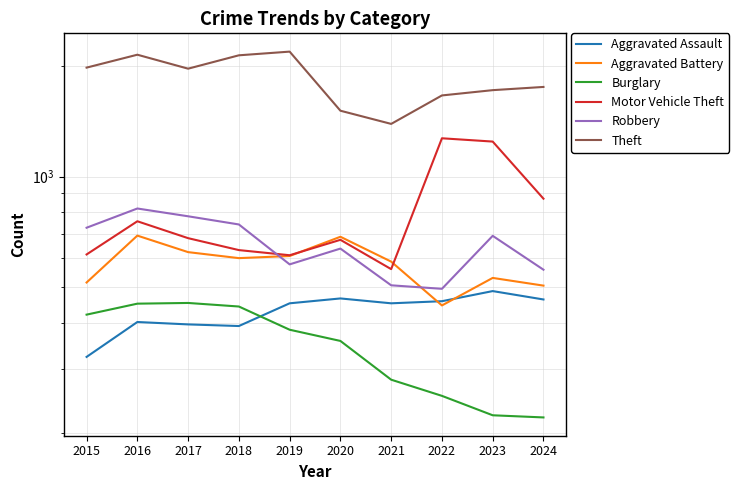

What are all the series names shown in the legend?

Aggravated Assault, Aggravated Battery, Burglary, Motor Vehicle Theft, Robbery, Theft